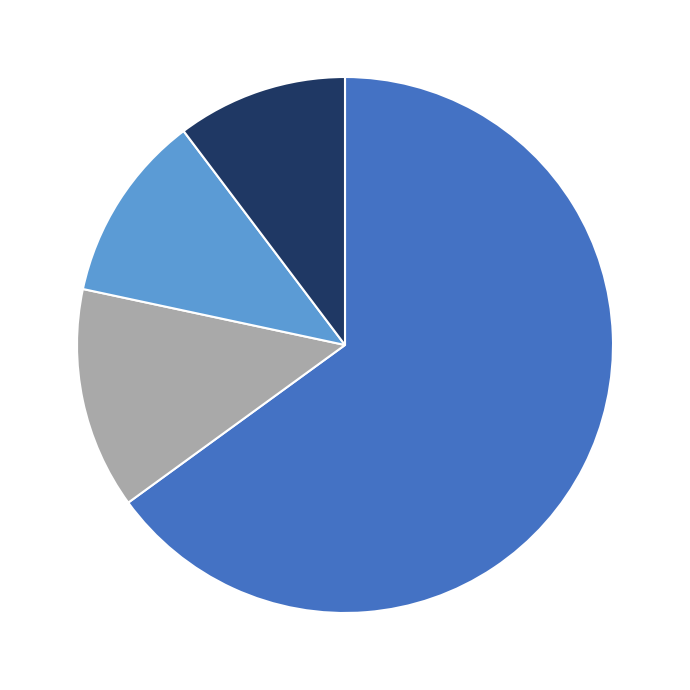

Does any single category account for the majority?

Yes